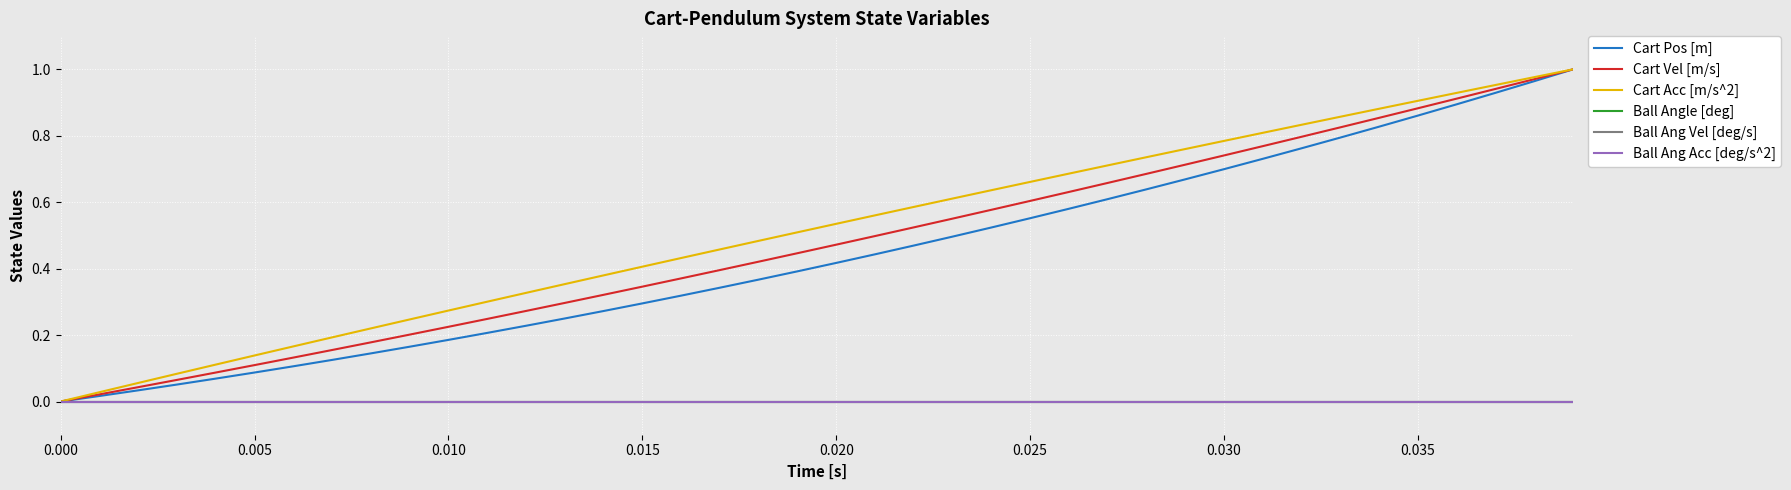

Does the chart display data point markers on the line(s)?

No